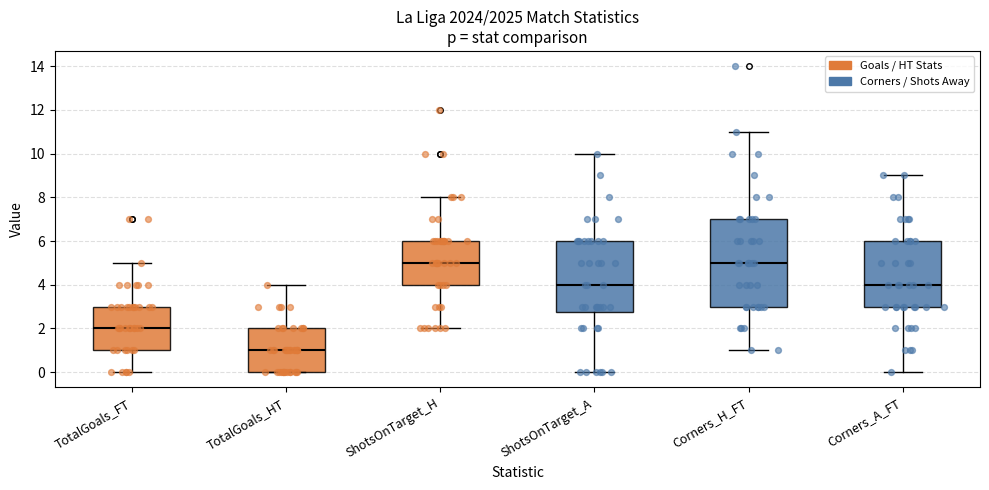

Reading left to right, transcribe this box plot: for each box, give where its median line is, the range the box spans, and where its two whiskers end, as read against the y-axis. The values are not printed on the chart, so give them approximately, as read against the axis.

TotalGoals_FT: median 2.0, box 1.0 to 3.0, whiskers 0.0 to 5.0
TotalGoals_HT: median 1.0, box 0.0 to 2.0, whiskers 0.0 to 4.0
ShotsOnTarget_H: median 5.0, box 4.0 to 6.0, whiskers 2.0 to 8.0
ShotsOnTarget_A: median 4.0, box 2.8 to 6.0, whiskers 0.0 to 10.0
Corners_H_FT: median 5.0, box 3.0 to 7.0, whiskers 1.0 to 11.0
Corners_A_FT: median 4.0, box 3.0 to 6.0, whiskers 0.0 to 9.0